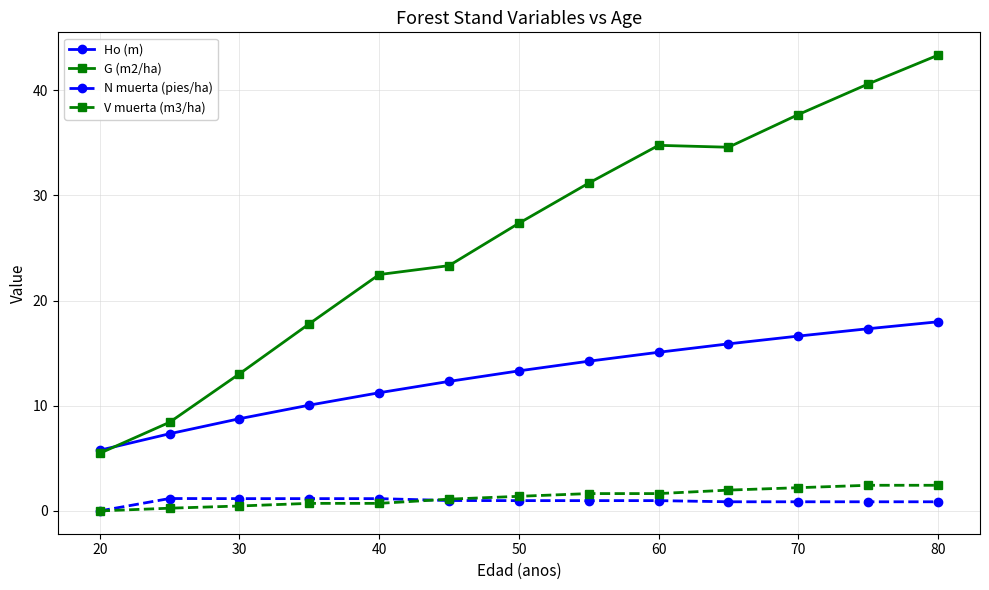

What is the greatest value displayed?

43.4